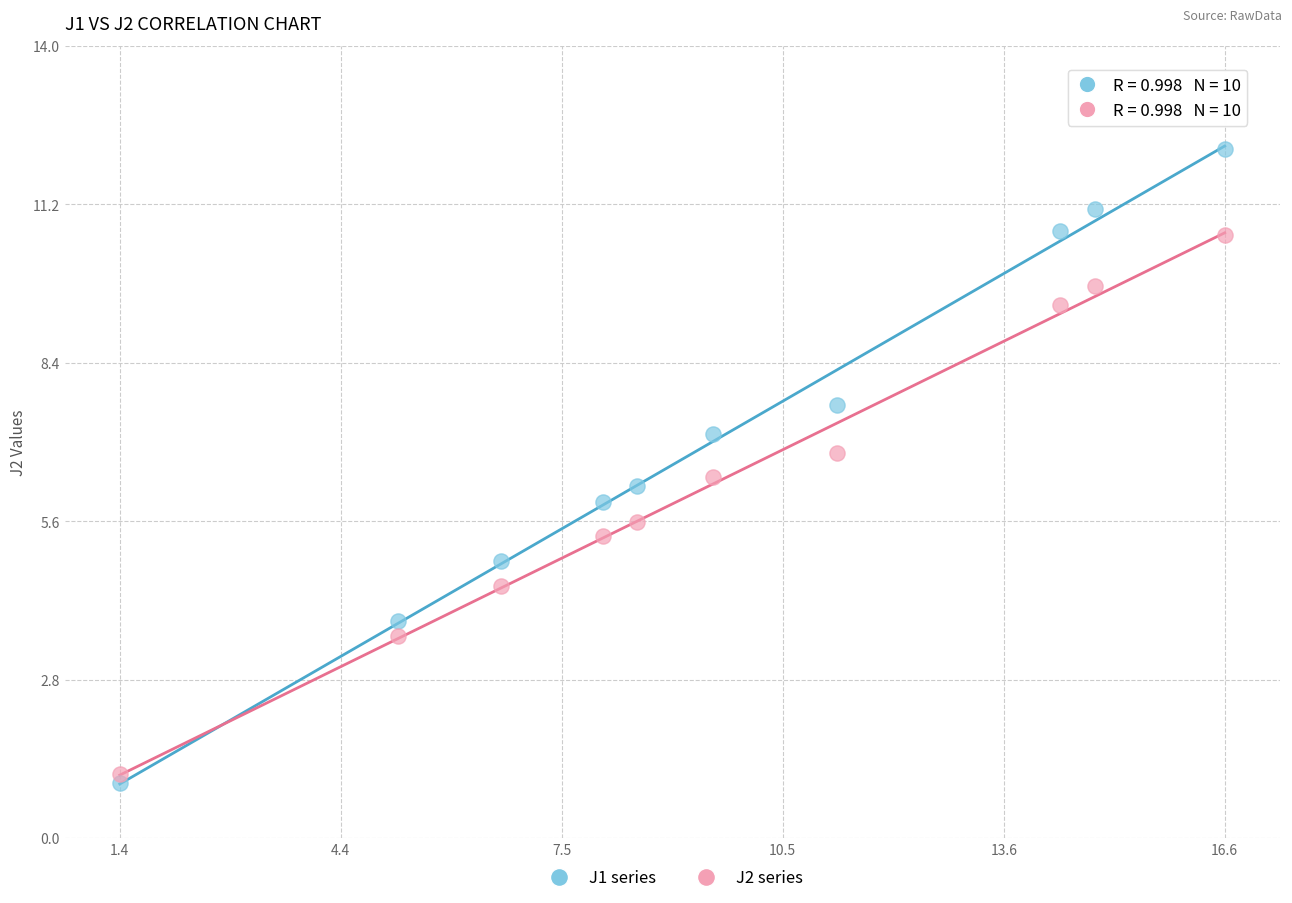

Which series has the largest Y range (max minus min)?

J1 series